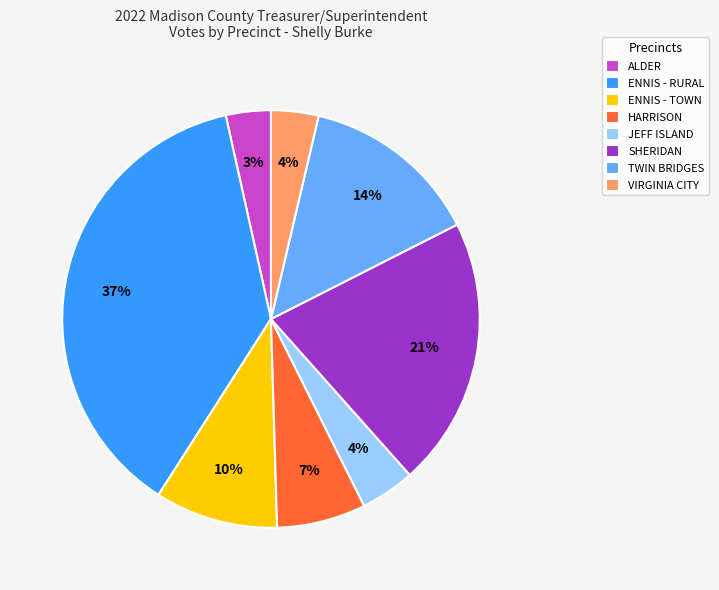

Which category has the biggest portion of the pie?

ENNIS - RURAL